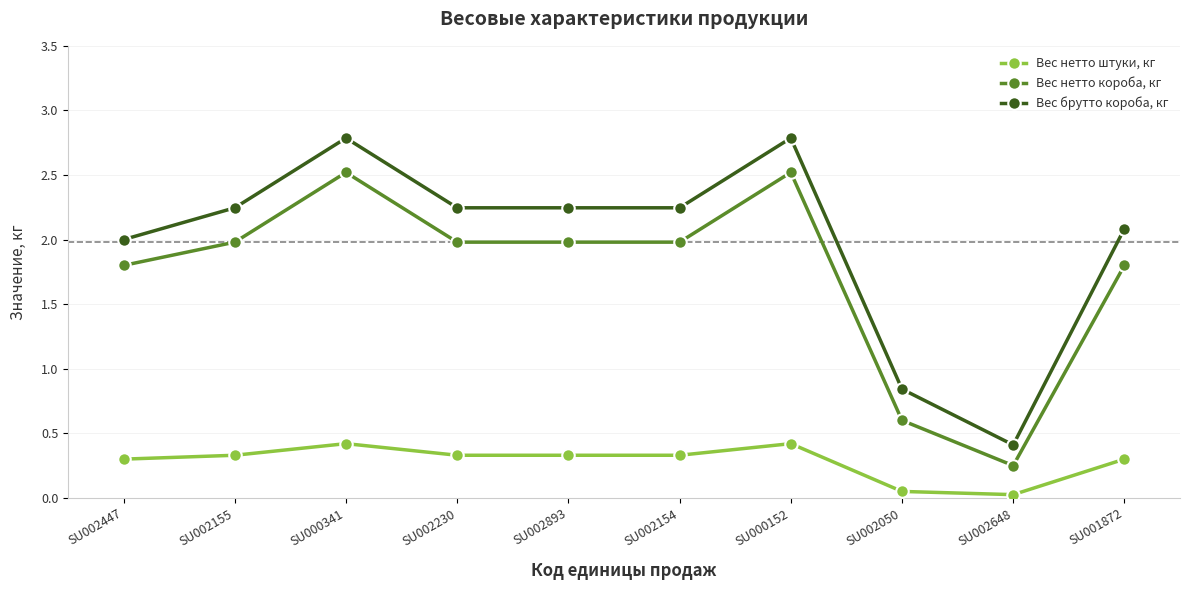

What is the difference between the second highest and minimum values in the Вес нетто штуки, кг series?

0.4